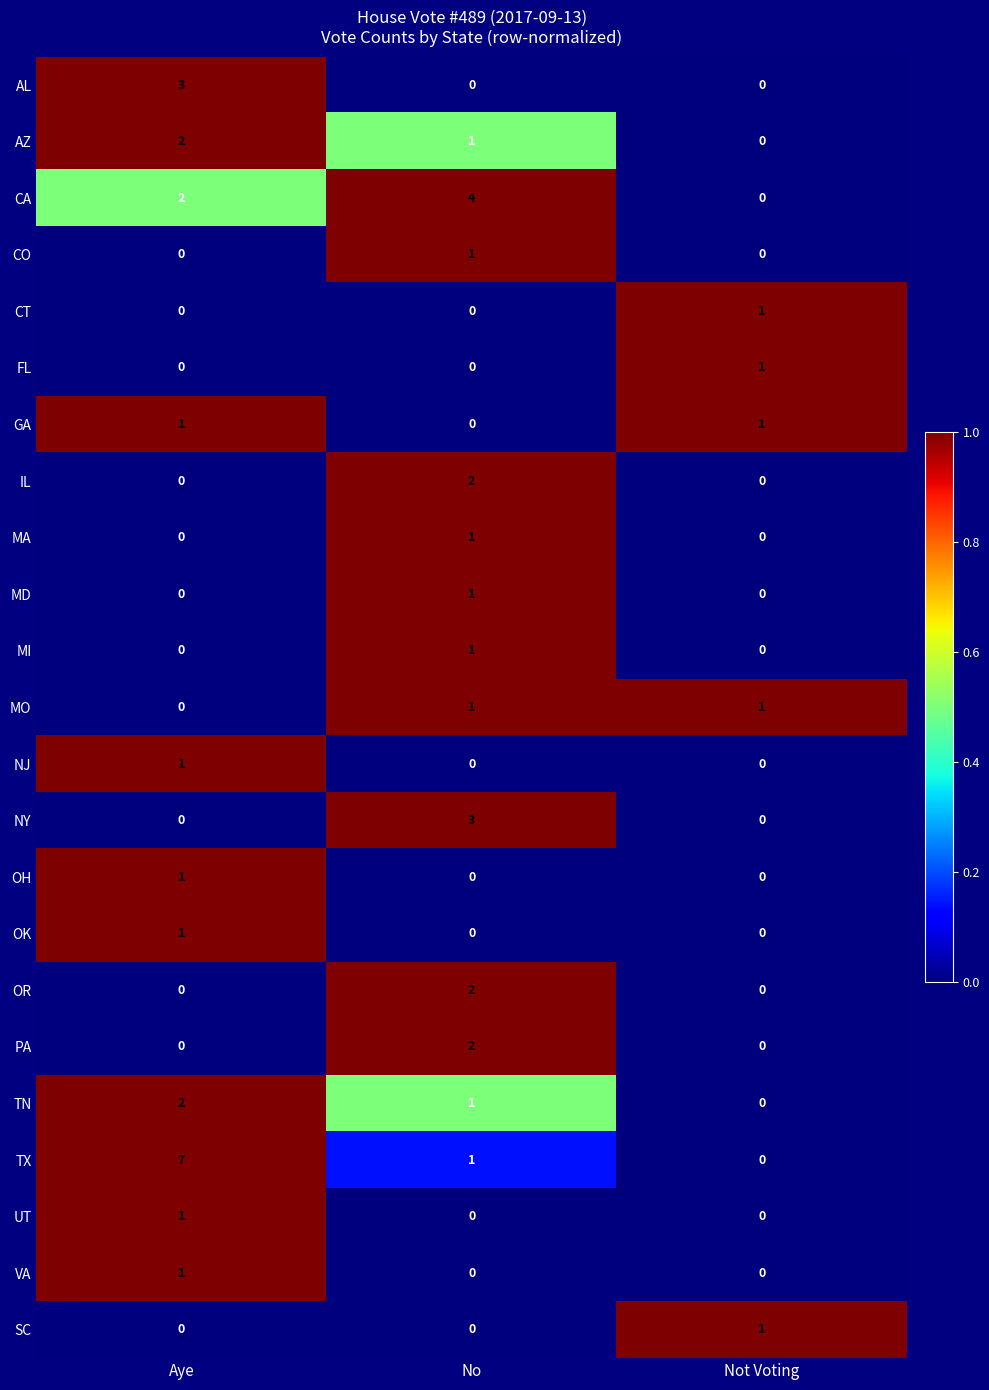

True or false: FL has a value of 1 at Not Voting.

True